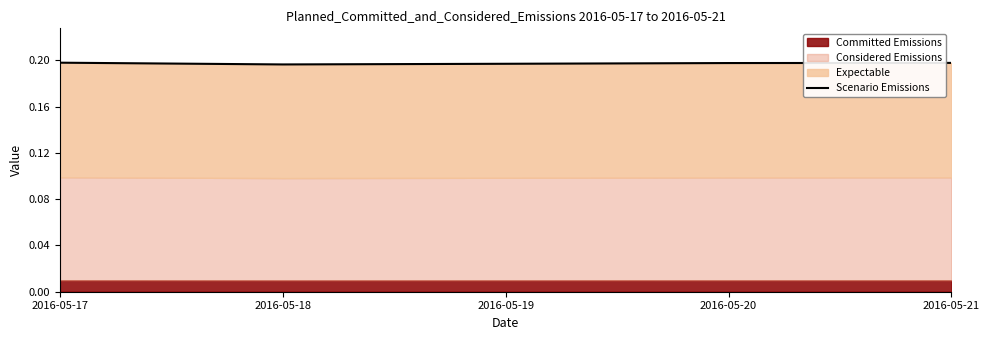

What is the value of the 1st point from the left?

0.2